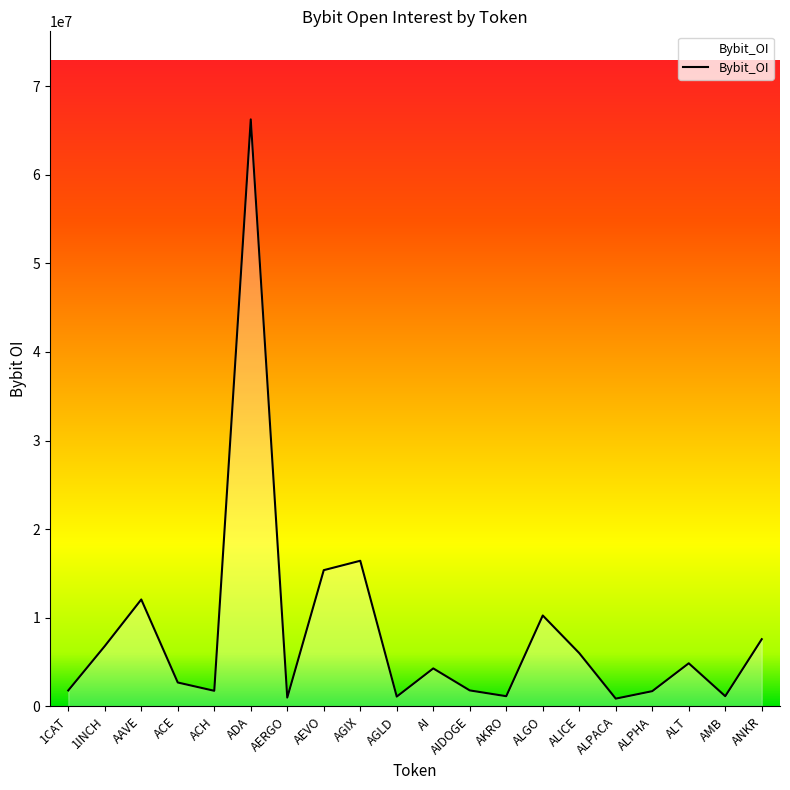

How many series are shown in this chart?

1